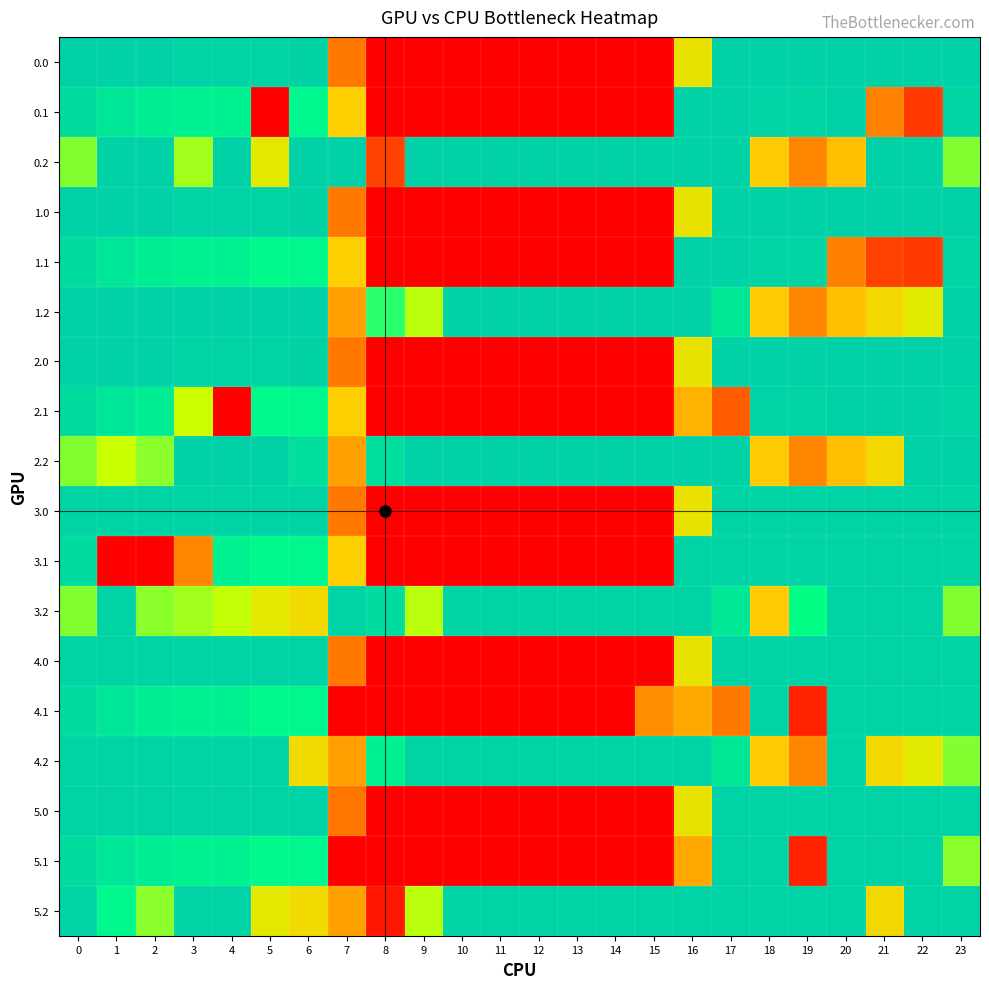

How many data points does each series have?

24